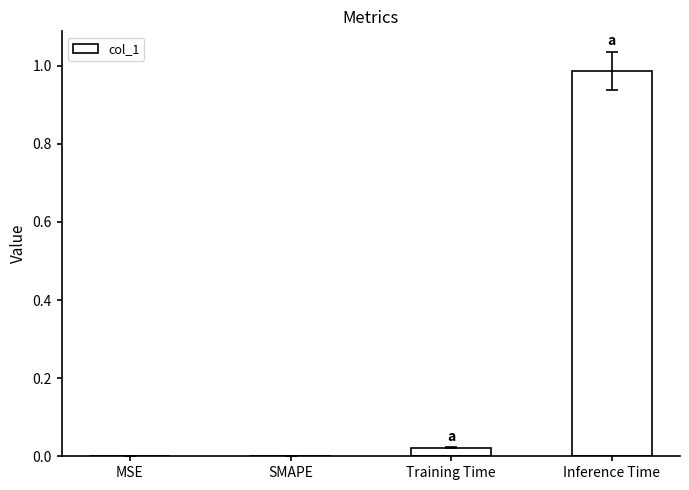

Between Training Time and Inference Time, which is larger?

Inference Time